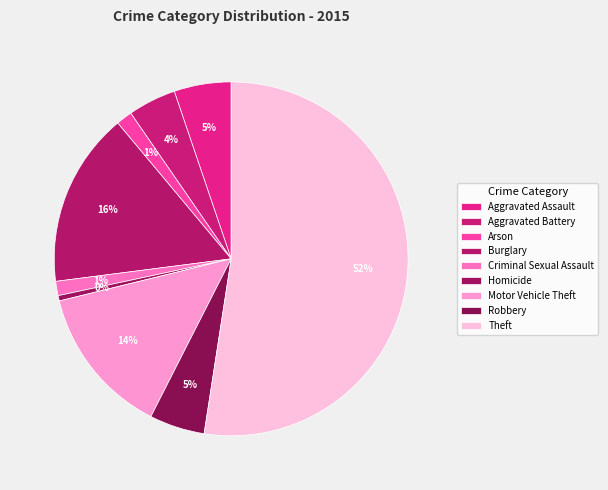

How many slices are in this pie chart?

9